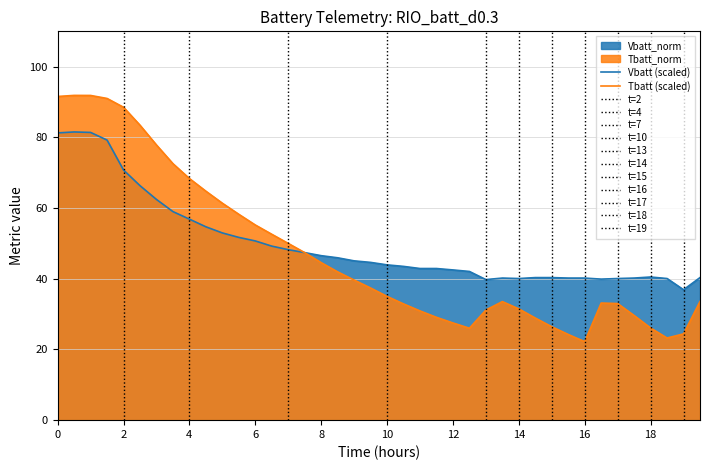

What is the highest value of the Tbatt series?

91.9